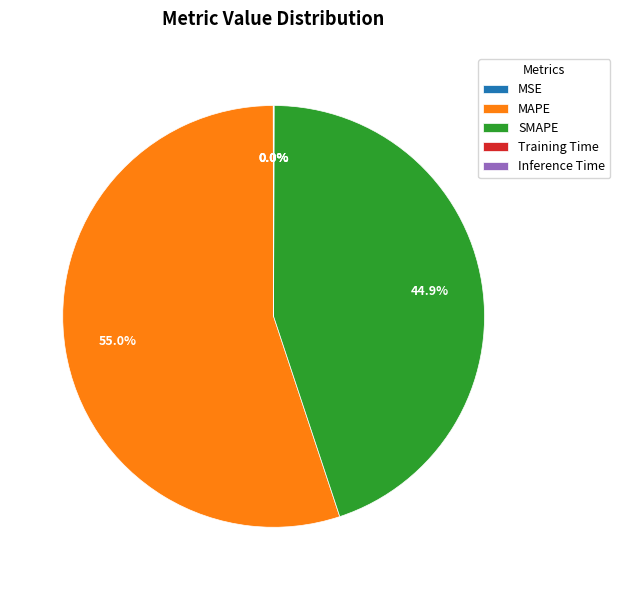

How much of the chart is everything except SMAPE?

55.1%